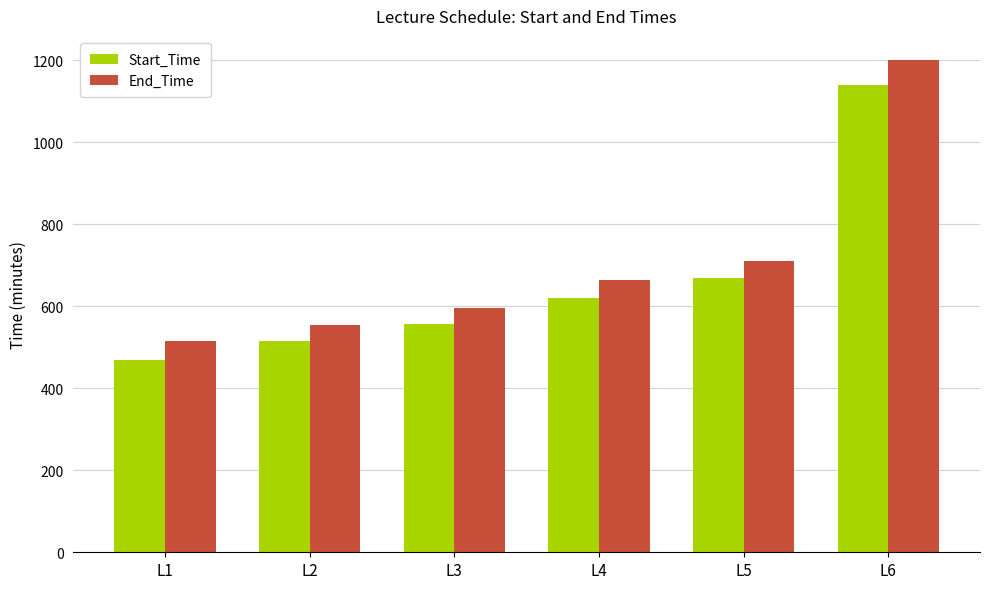

Which series has the largest total across all categories?

End_Time